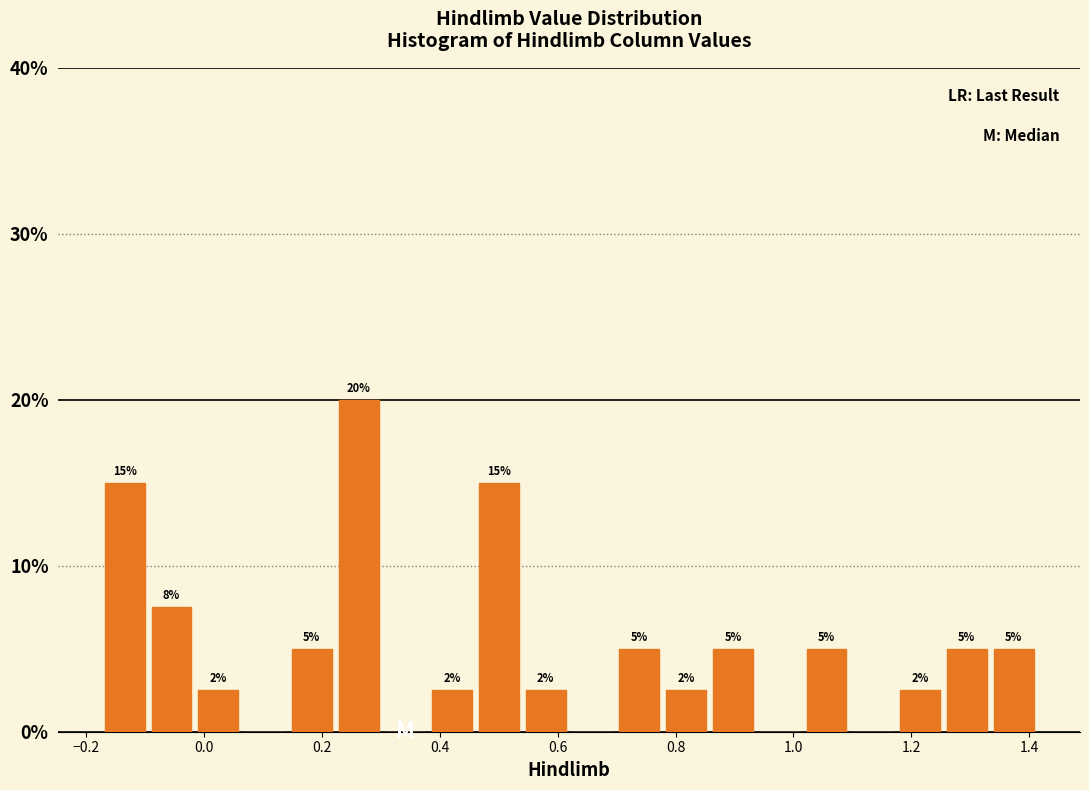

Around what value on the x-axis is the tallest bar? Give the approximate position of its centre, as read against the axis.

0.26